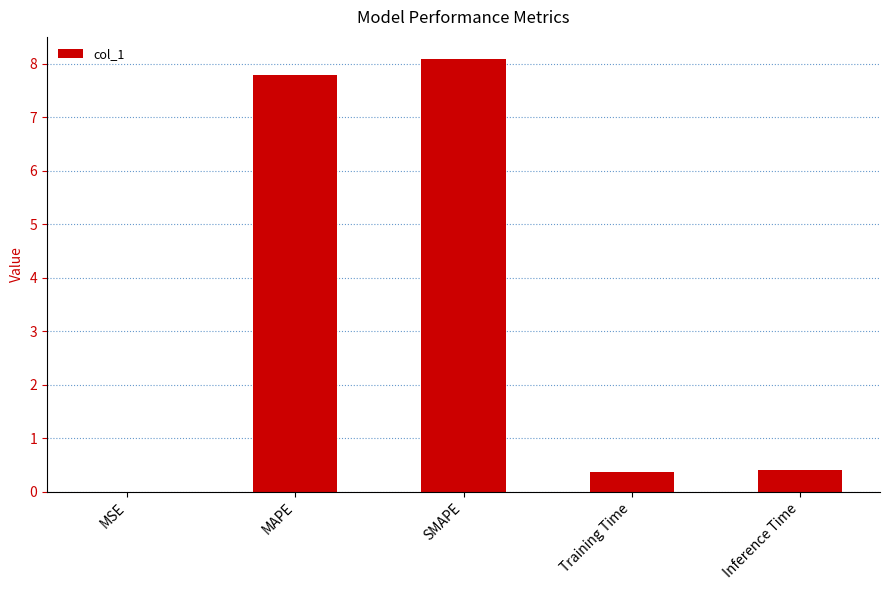

True or false: the data shows 0.0 at MSE.

True